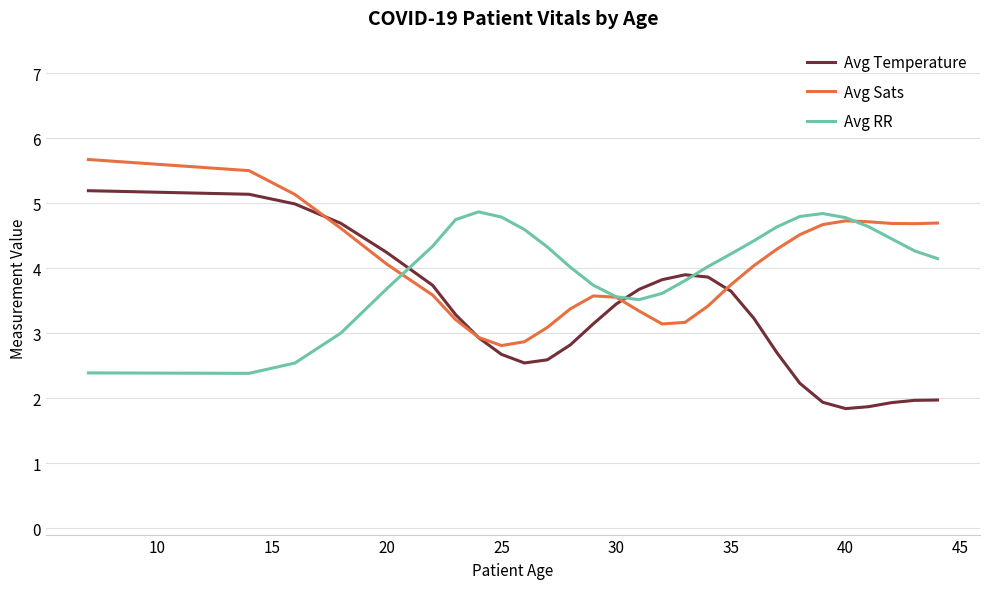

At how many categories does at least one series exceed 5?

3